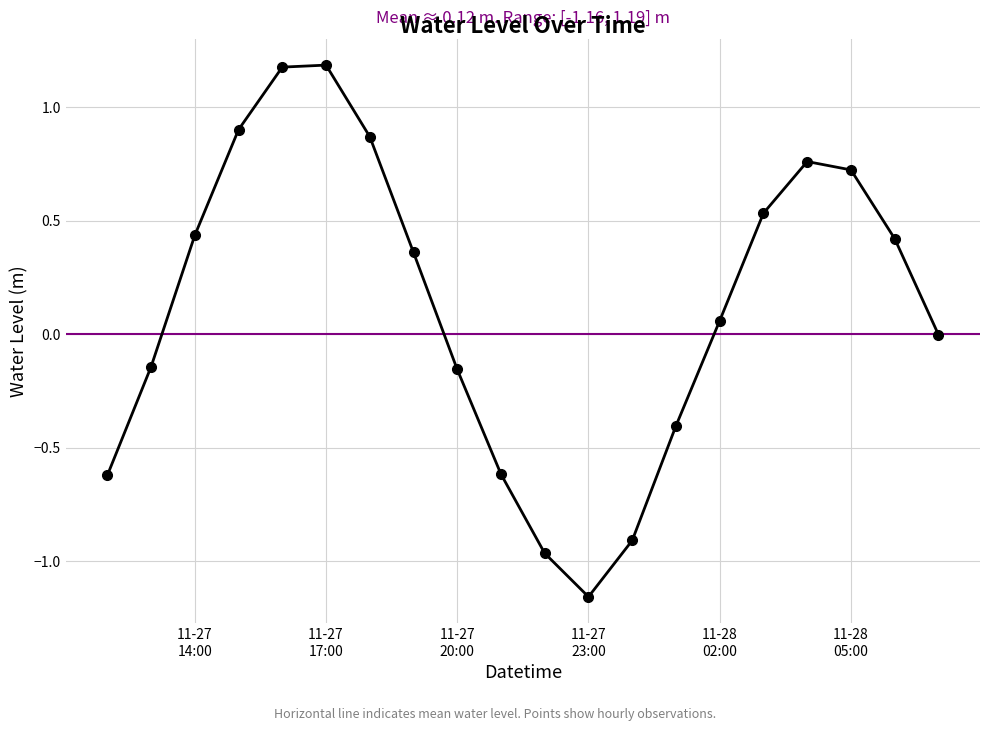

What is the maximum value shown in the chart?

1.2